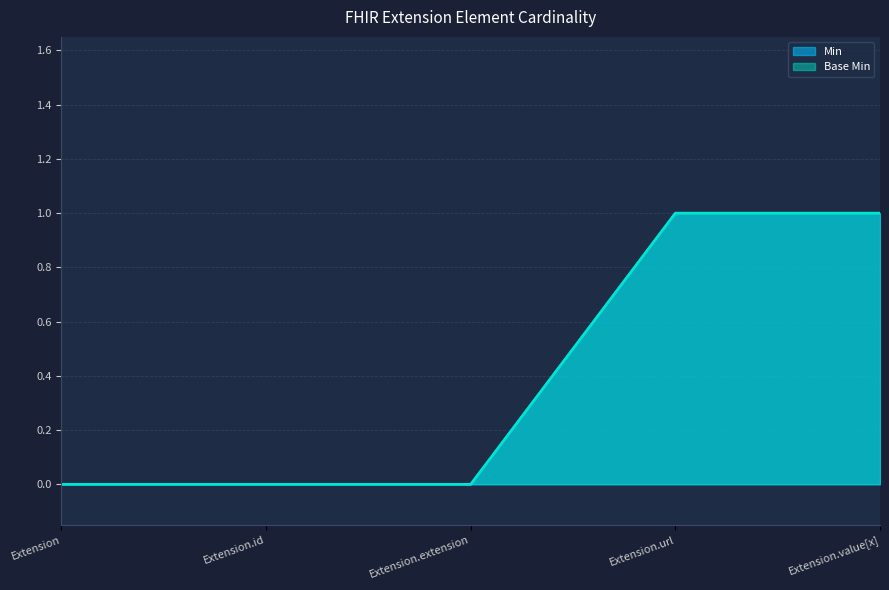

What is the label of the 4th point from the left?

Extension.url